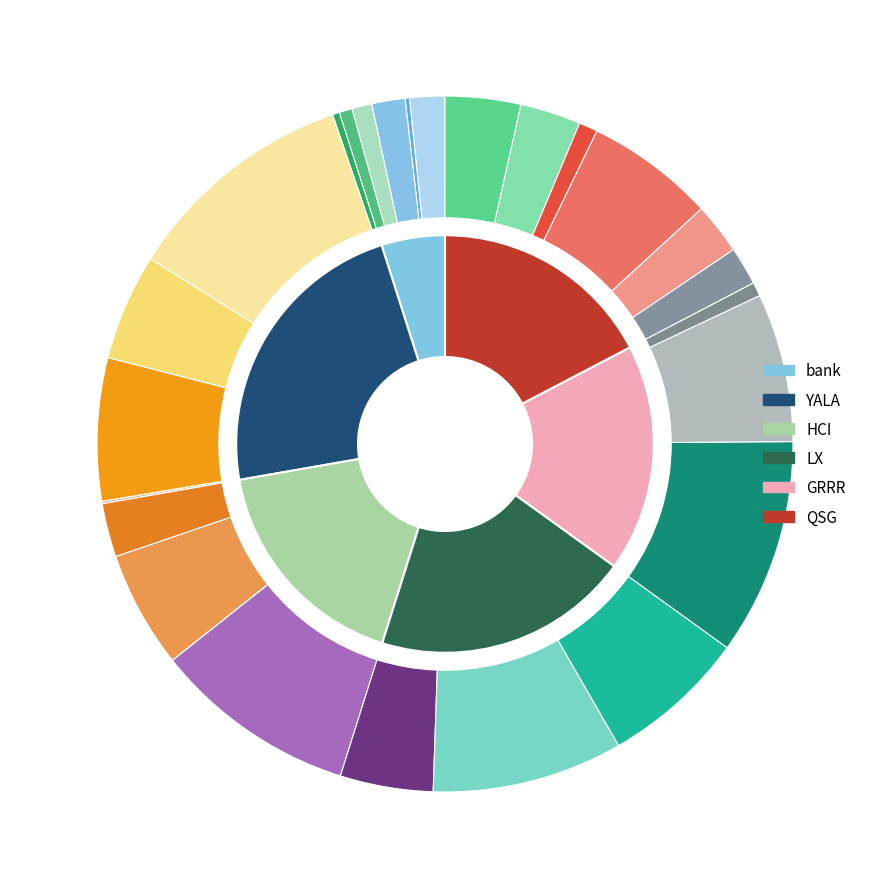

How many segments does this pie chart have?

6